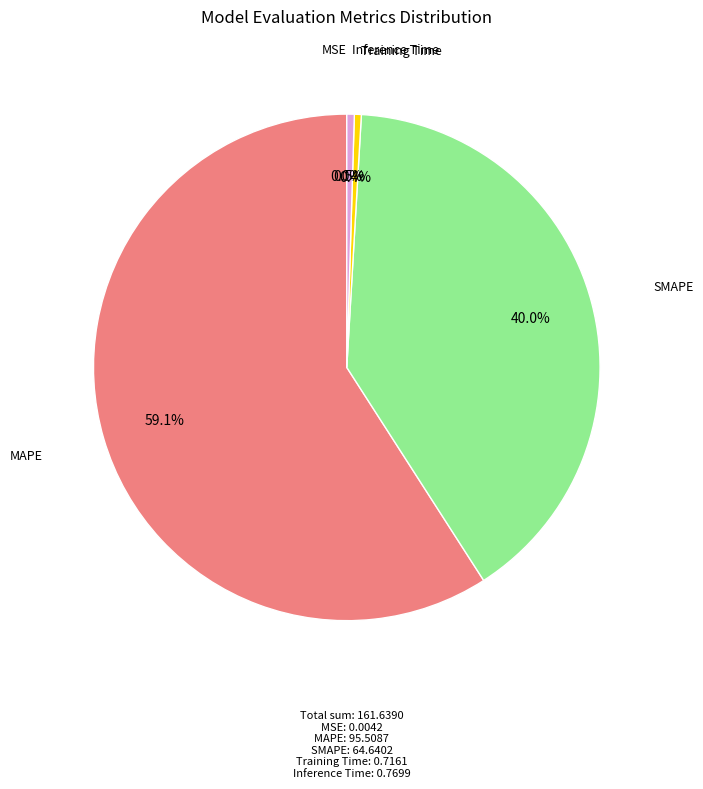

Does any single category account for the majority?

Yes